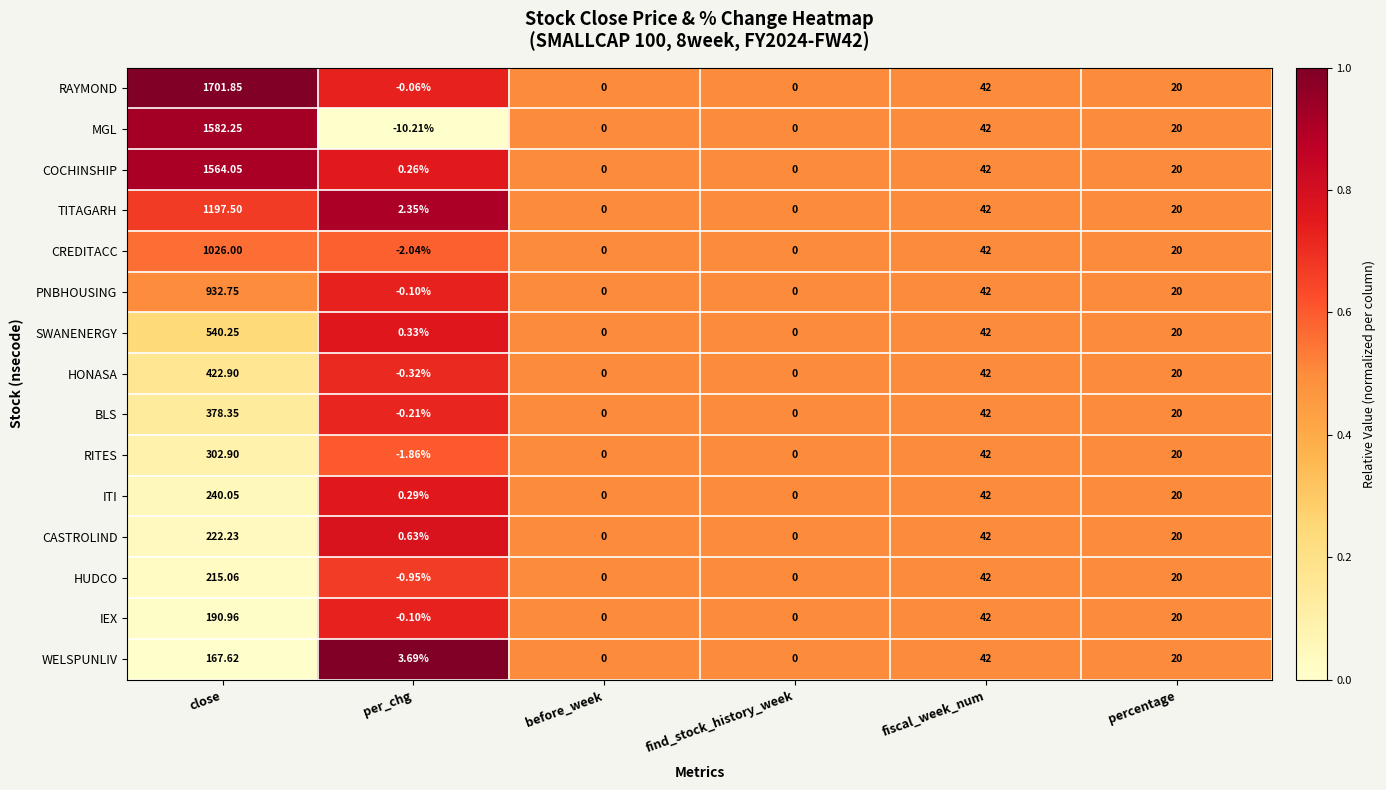

At which category is the sum across all series the highest?

close